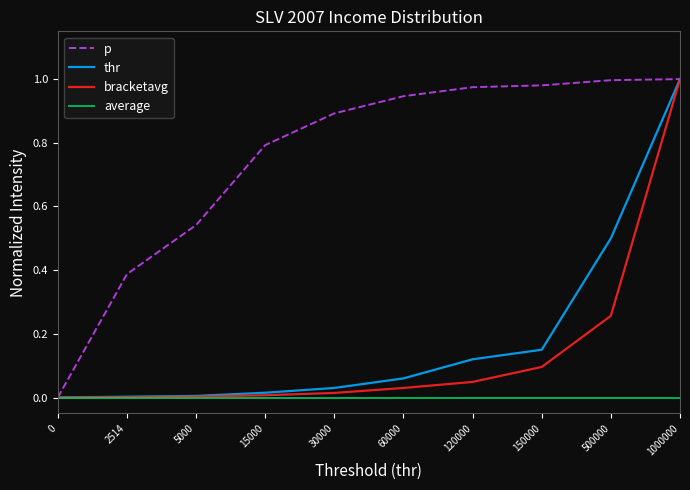

Which category has the highest value in the thr series?

1000000